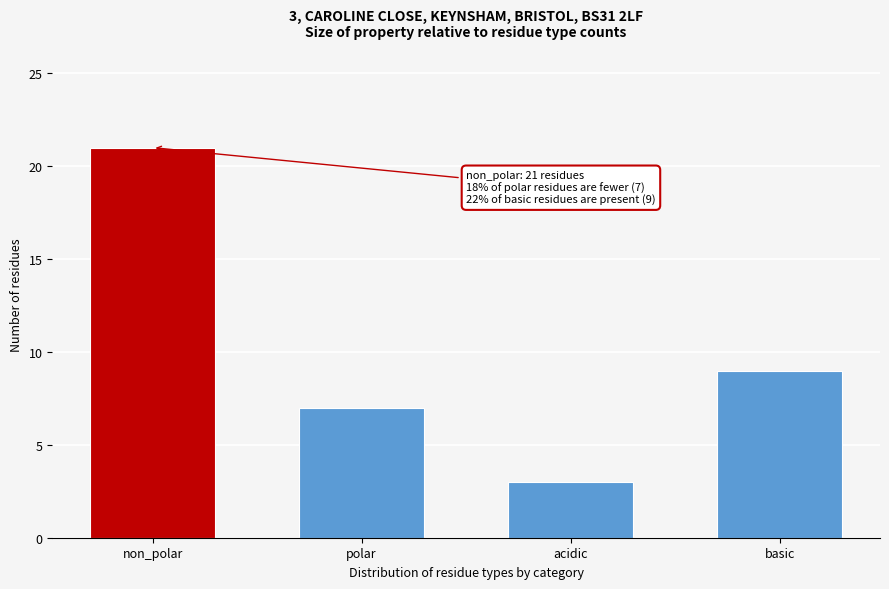

Reading right to left, what are all the values shown in this chart?

basic=9	acidic=3	polar=7	non_polar=21